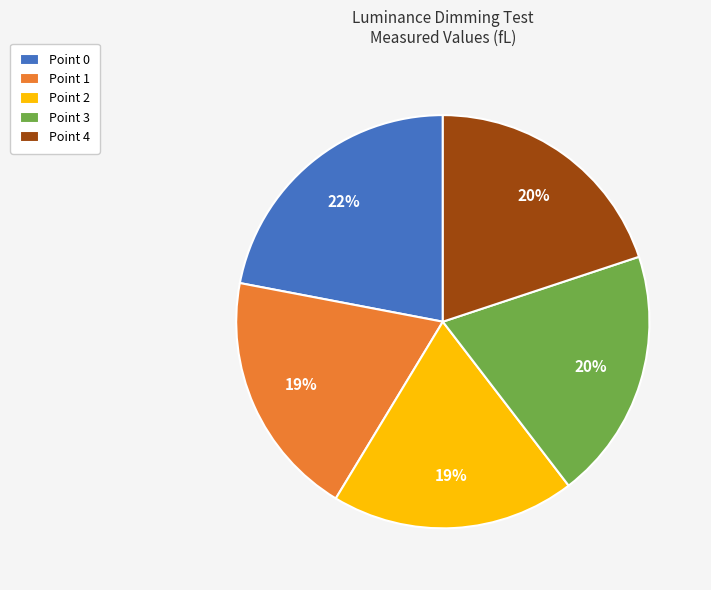

Which slice is the largest?

Point 0